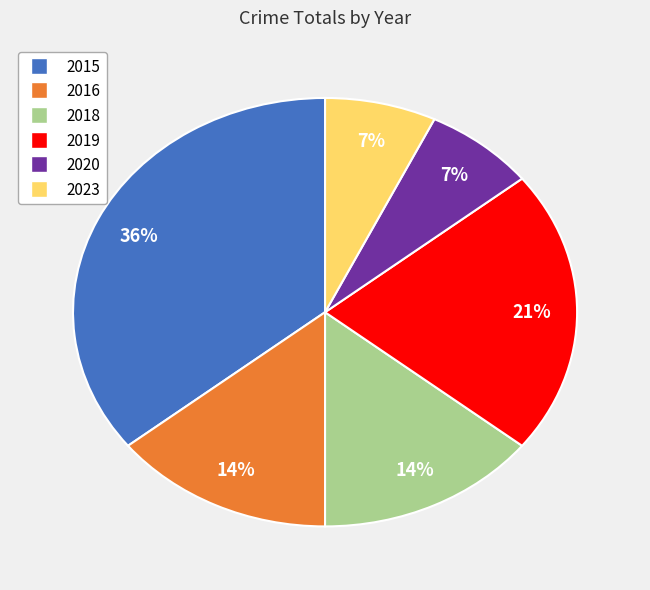

True or false: 2018 accounts for 14% of the total.

True